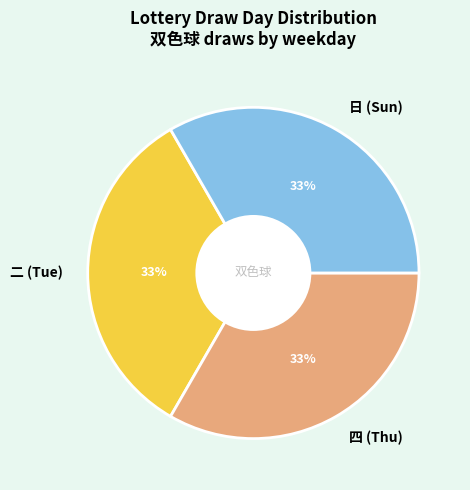

Is it true that 四 is 41% of the pie?

False